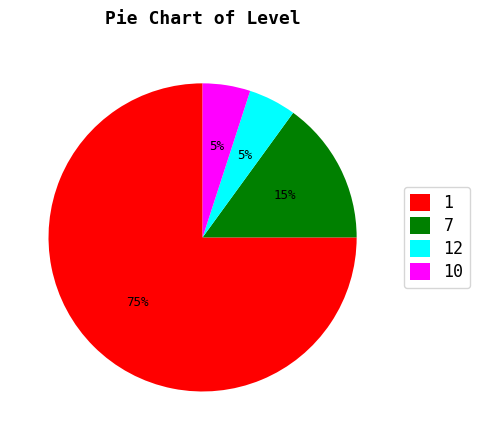

What is the ratio of the value at 12 to the value at 10?

1.0